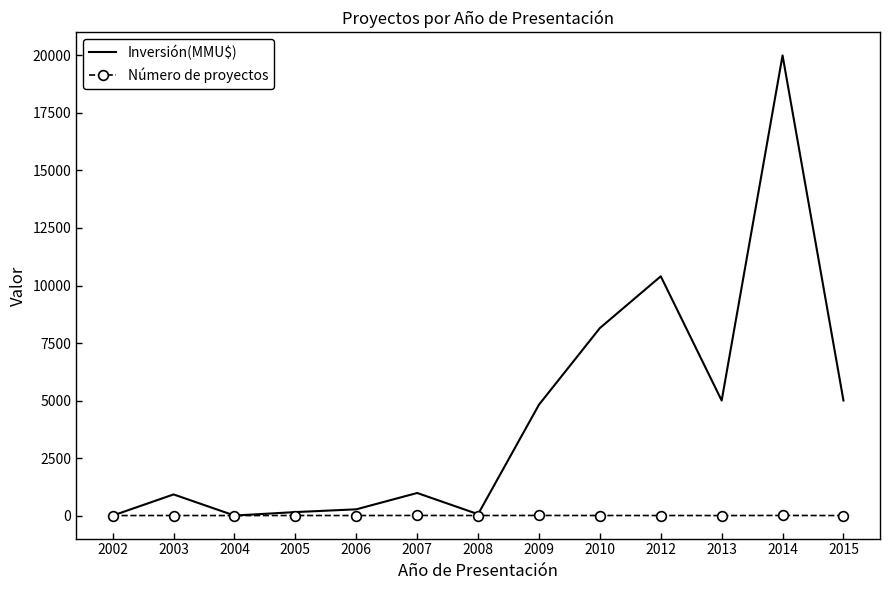

True or false: Inversión(MMU$) has more than 2 interior local peaks.

True